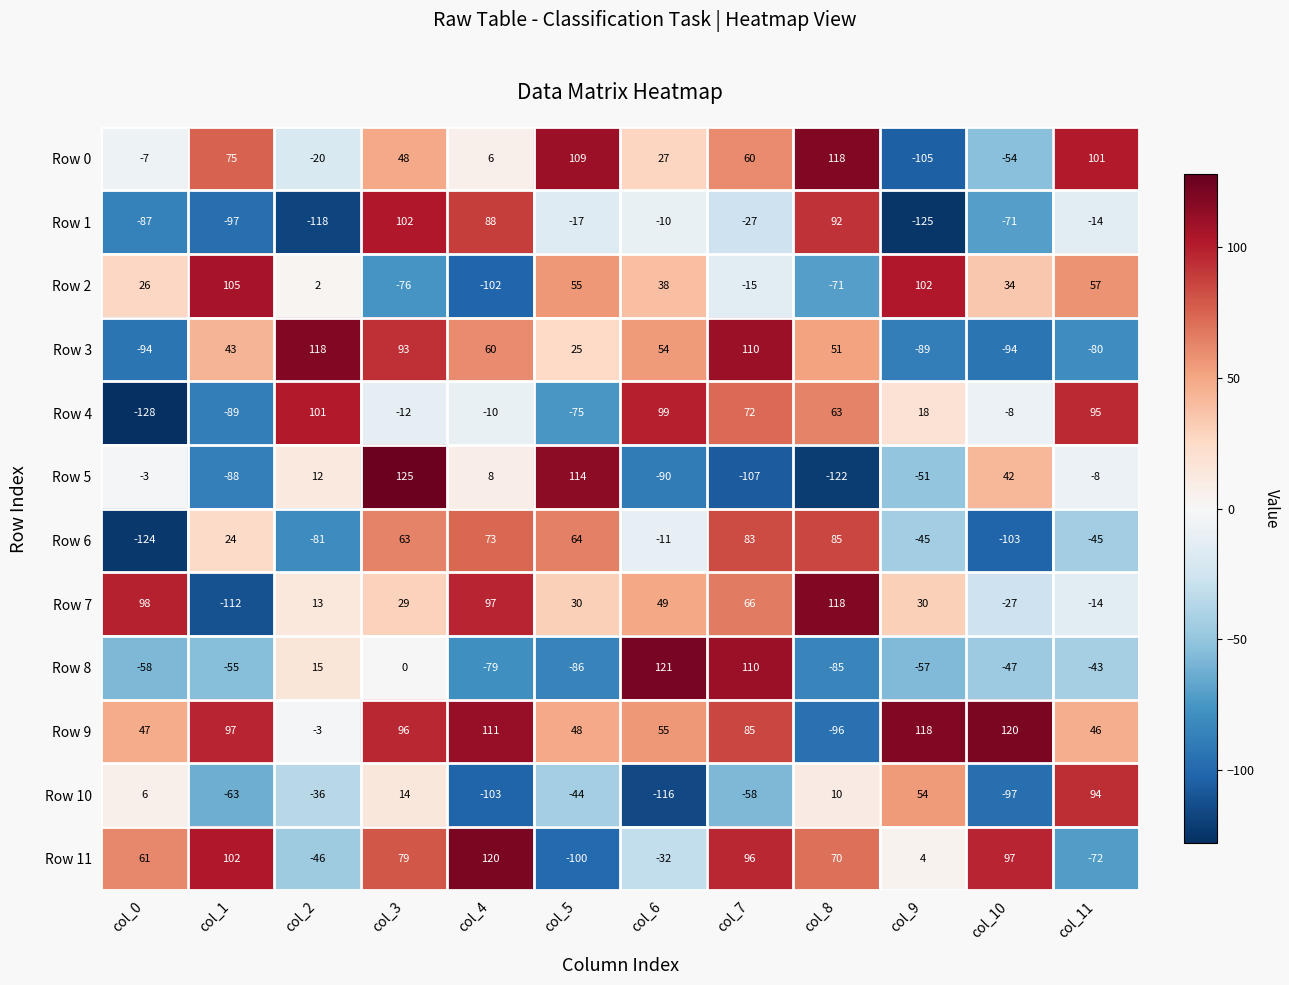

True or false: Row 6 has a value of 83 at col_7.

True